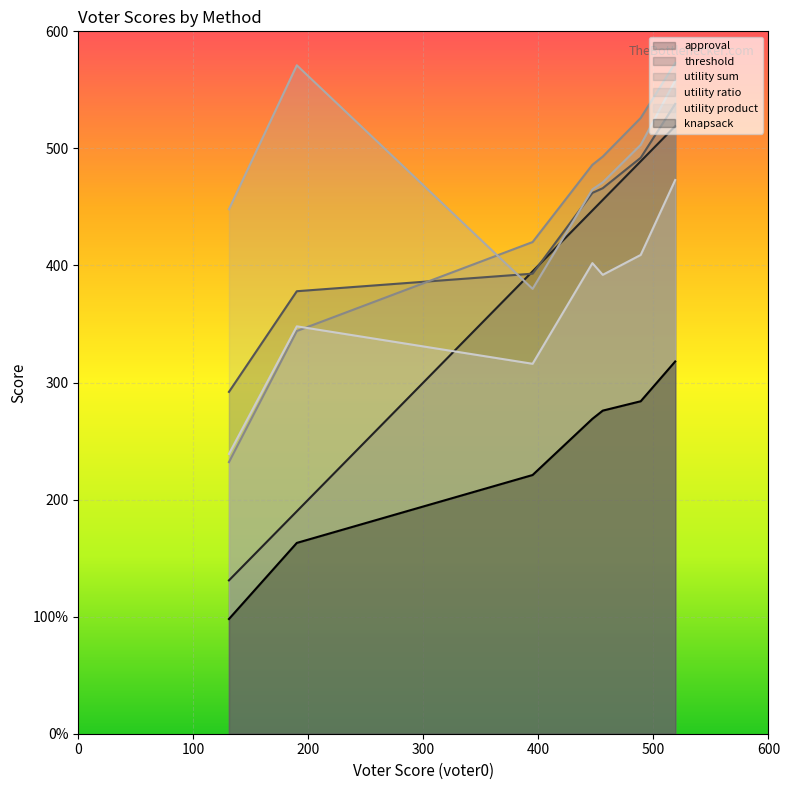

What is the difference between the second highest and minimum values in the approval series?

358